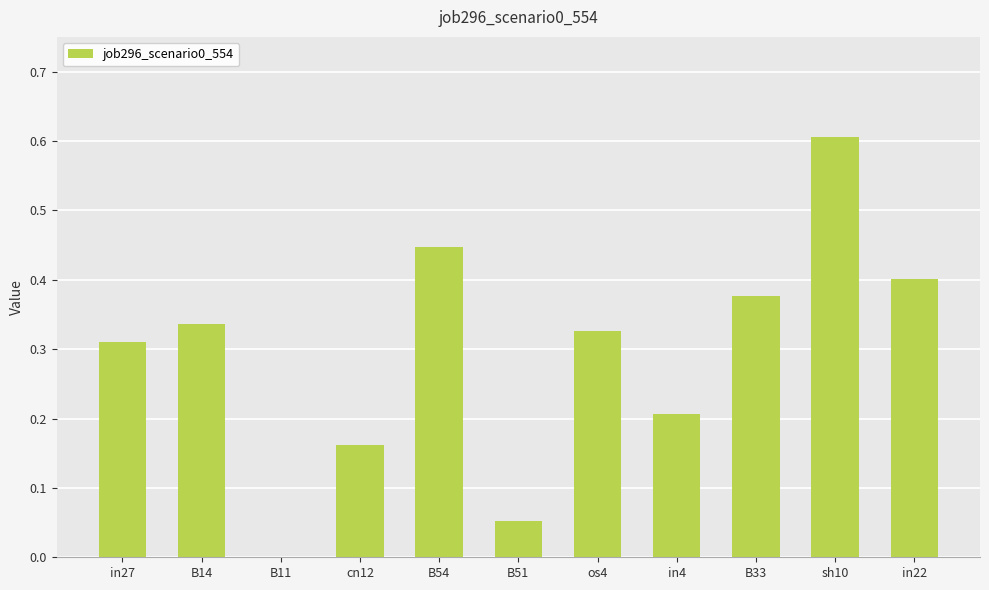

How many distinct data groups are displayed?

1